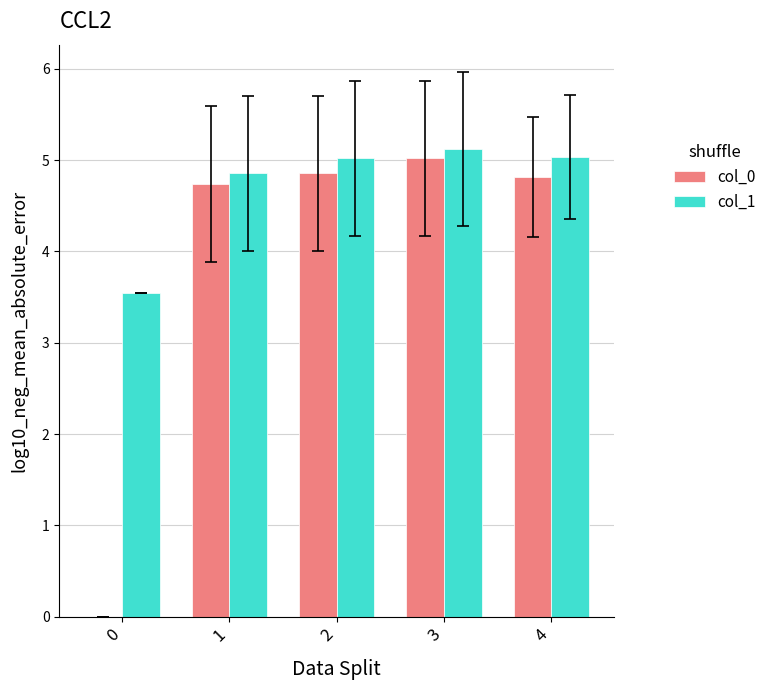

Reading left to right, extract all data points from this chart.

col_0: 0=0.0	1=4.7	2=4.9	3=5.0	4=4.8
col_1: 0=3.5	1=4.9	2=5.0	3=5.1	4=5.0